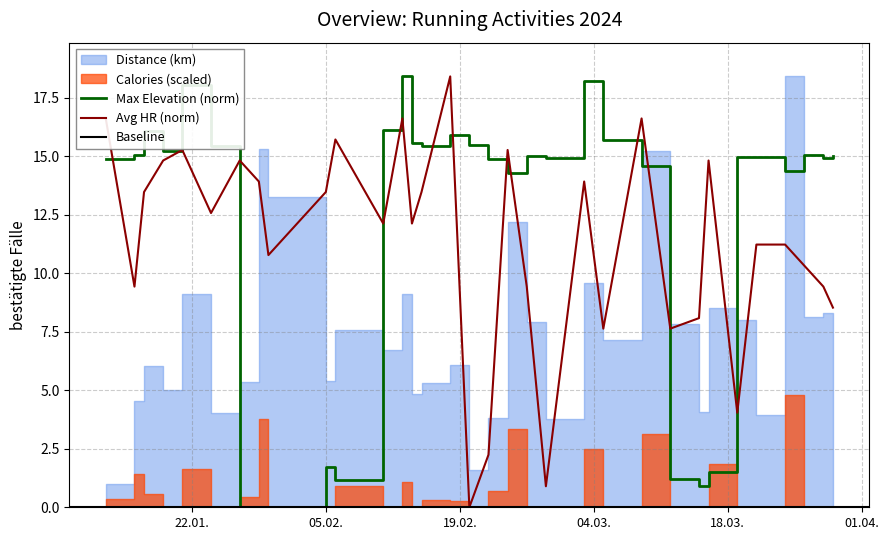

Read the Avg HR value at Calories.

9.4